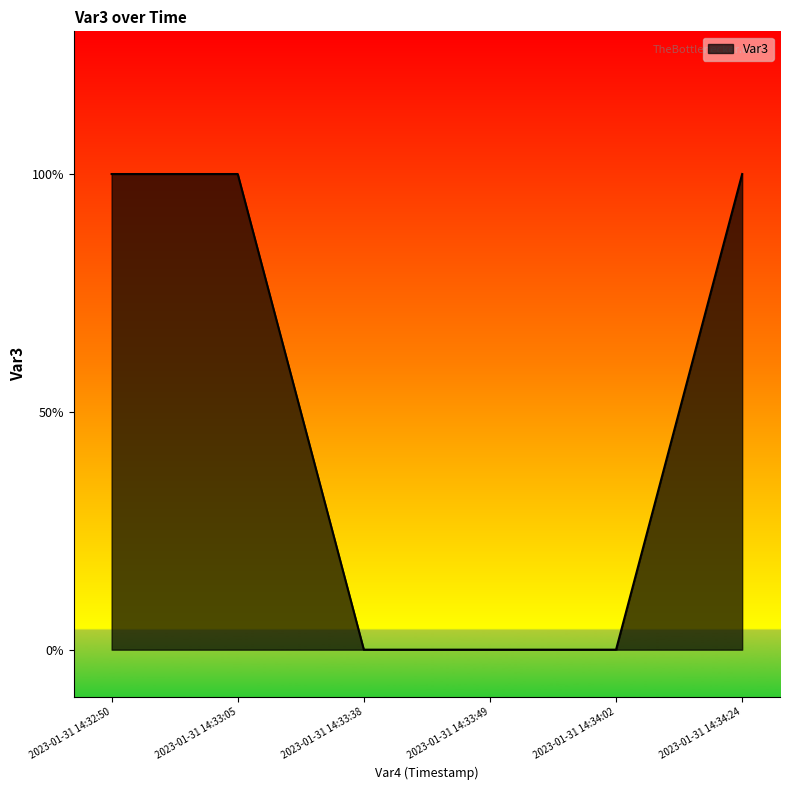

Is this an area chart (filled region under the line)?

Yes